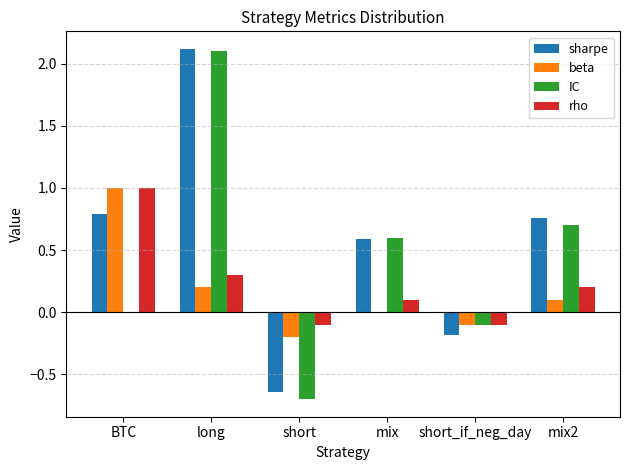

What is the total value across all series at long?

4.7